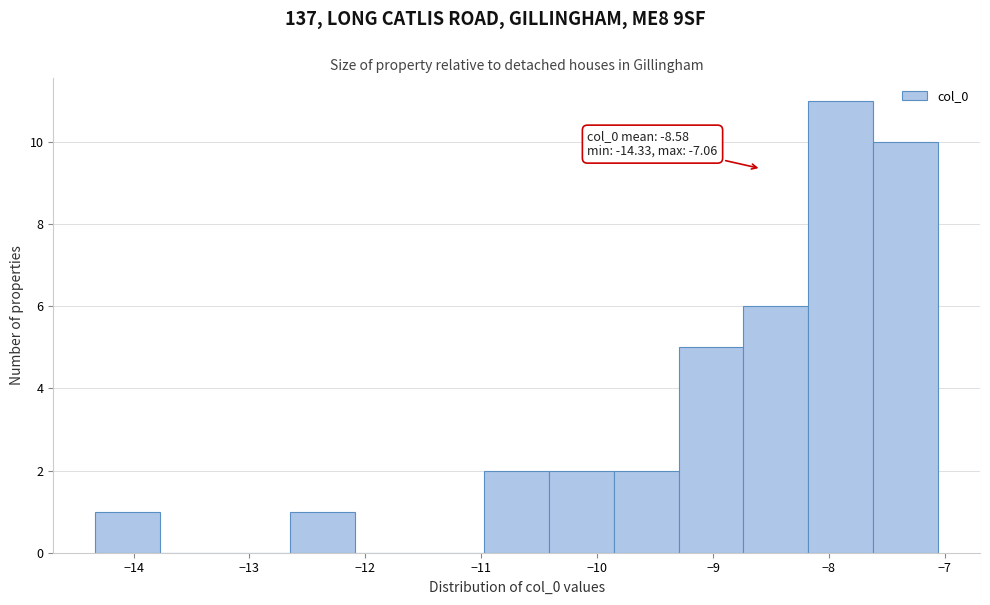

Over which range of the x-axis is the bar tallest?

-8.2 to -7.6